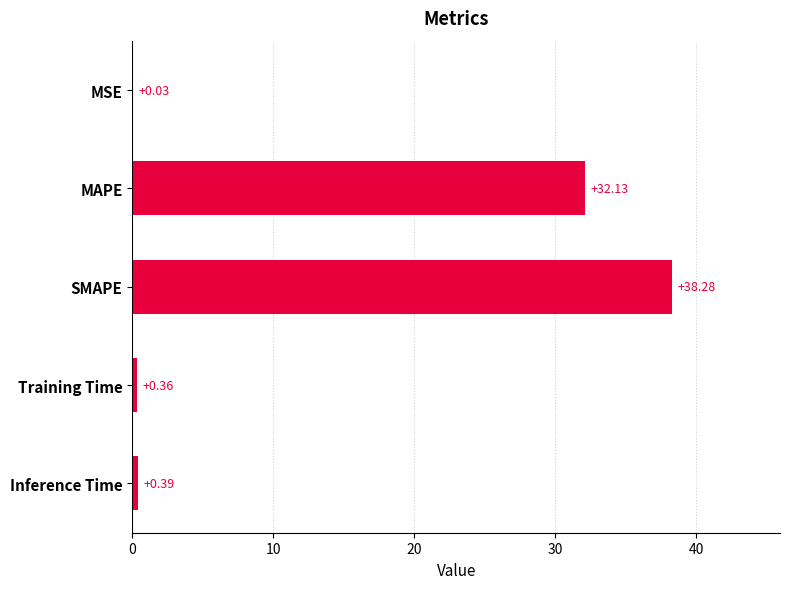

Between Training Time and MAPE, which is larger?

MAPE